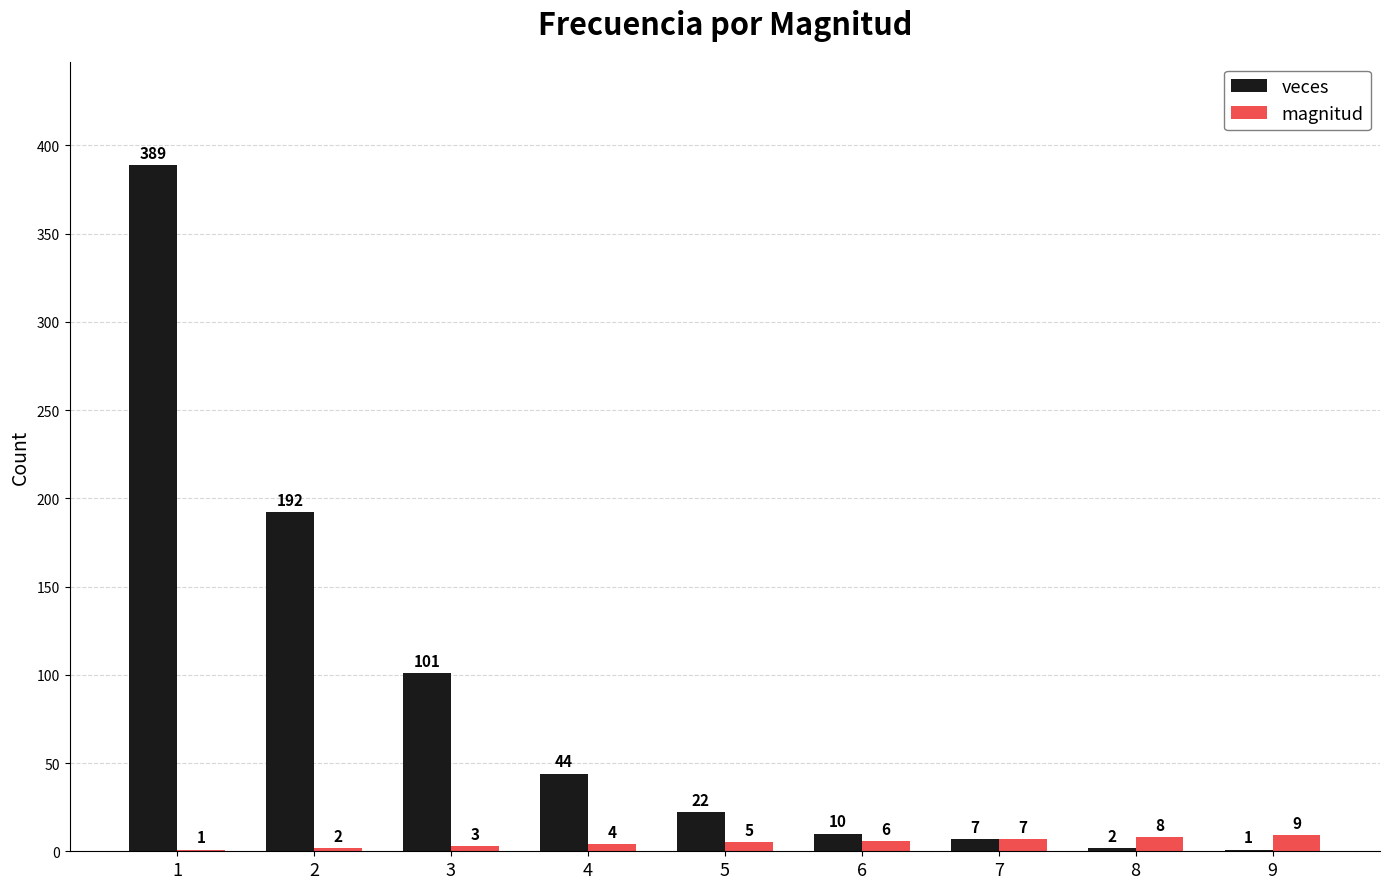

Which category has the highest value in the magnitud series?

9